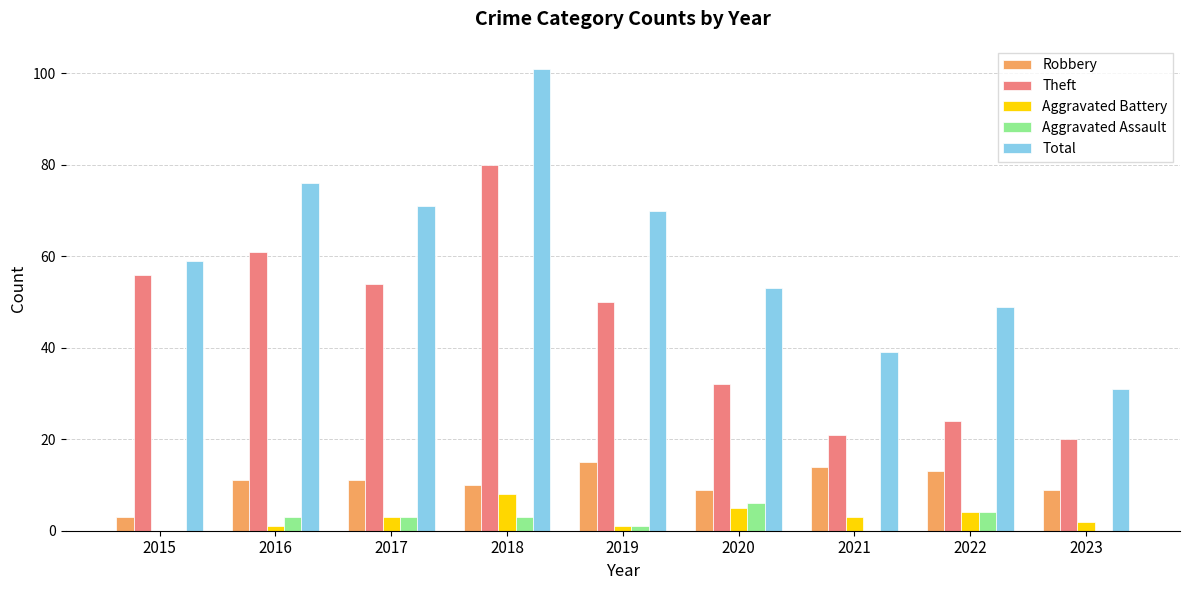

Between 2019 and 2023, which series saw the biggest shift?

Total